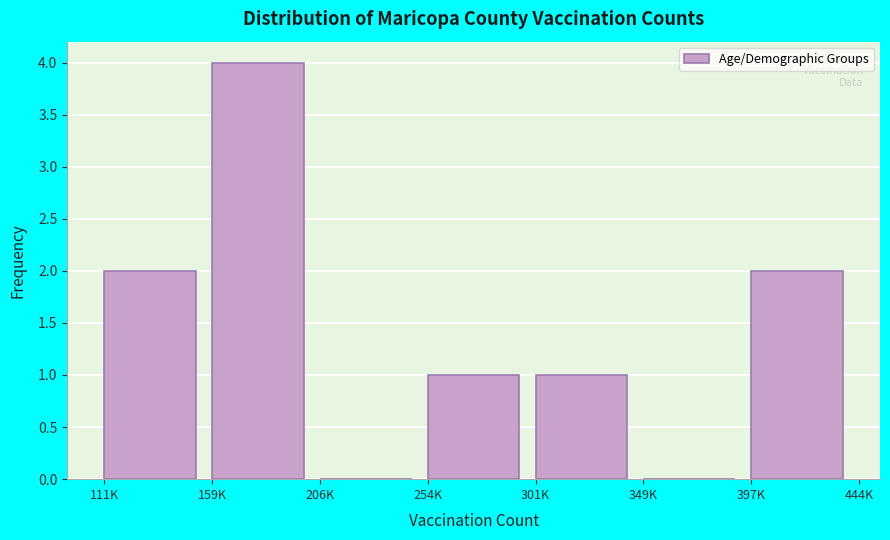

Reading right to left, what are all the values shown in this chart?

397K=2	349K=0	301K=1	254K=1	206K=0	159K=4	111K=2